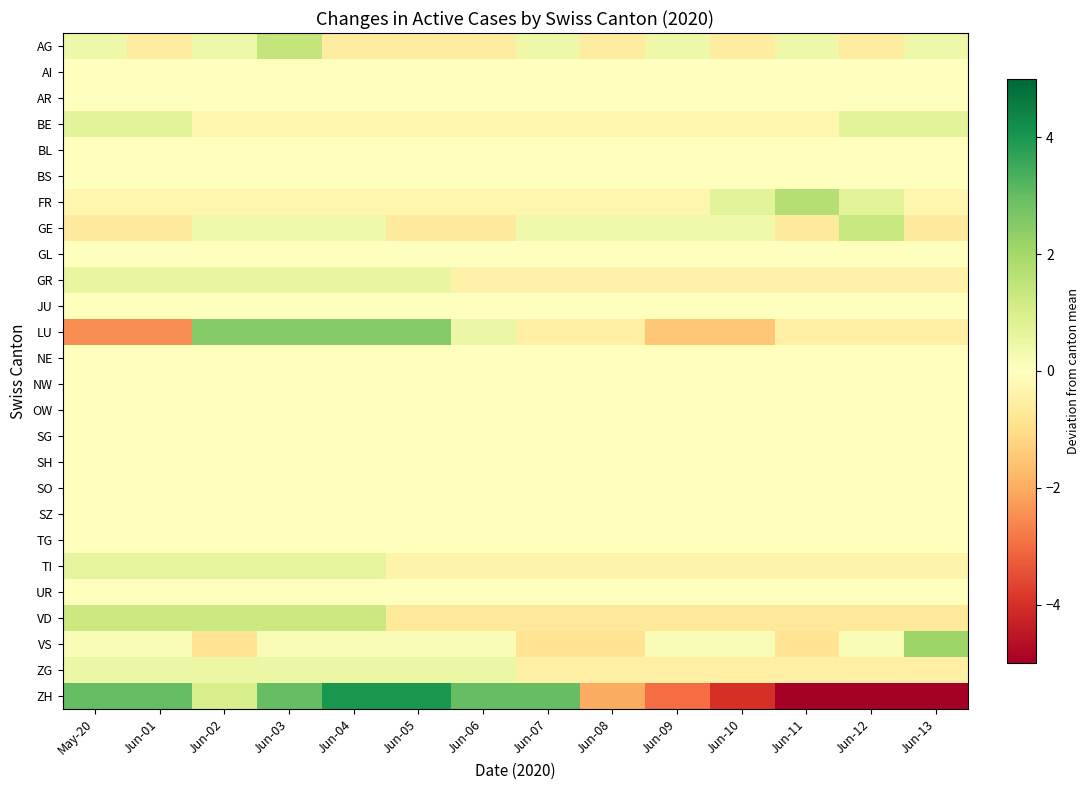

What is the total value across all series at Jun-01?

2.9